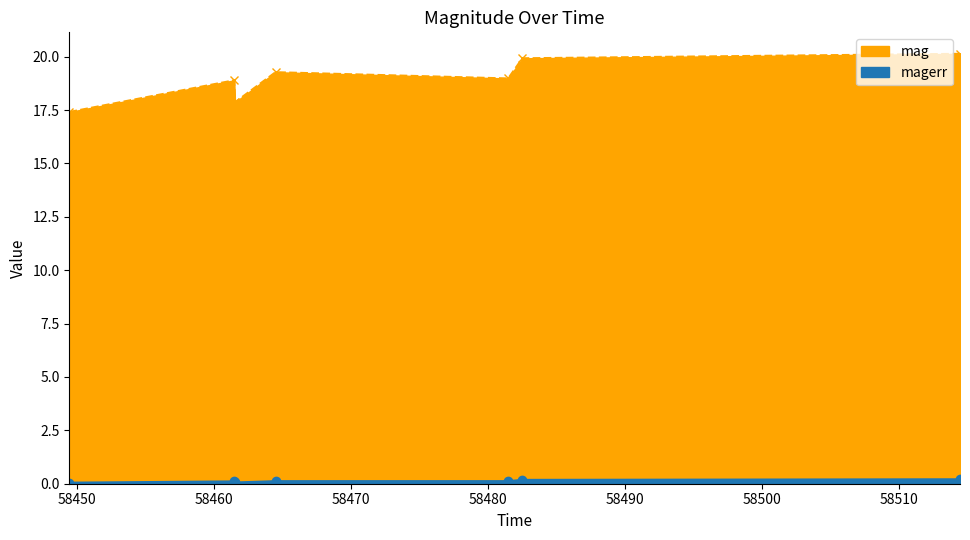

At how many categories does at least one series exceed 18?

5